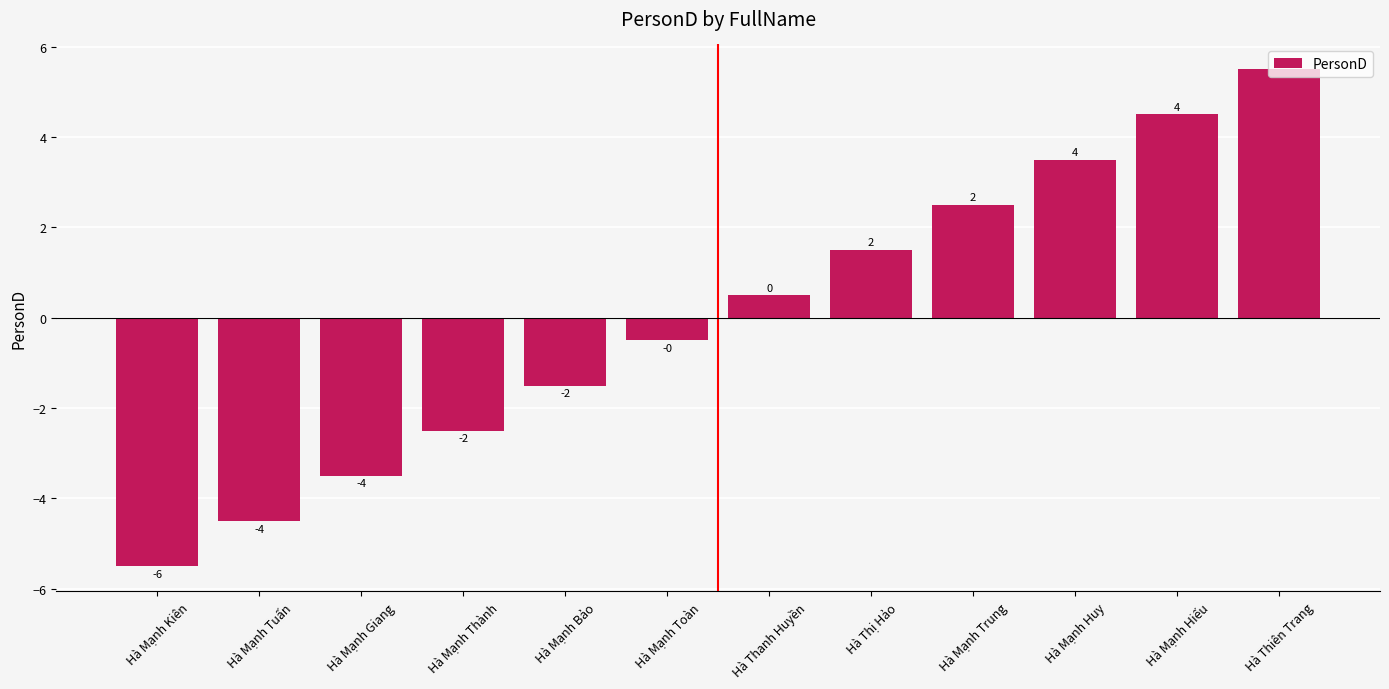

What is the greatest value displayed?

5.5